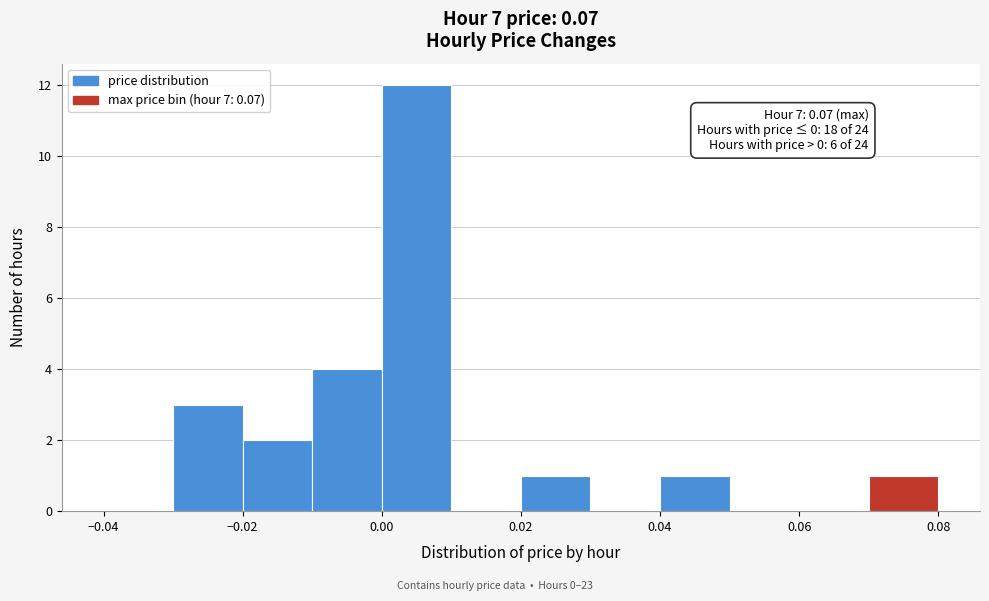

Which range on the x-axis has the tallest bar?

0.00 to 0.01